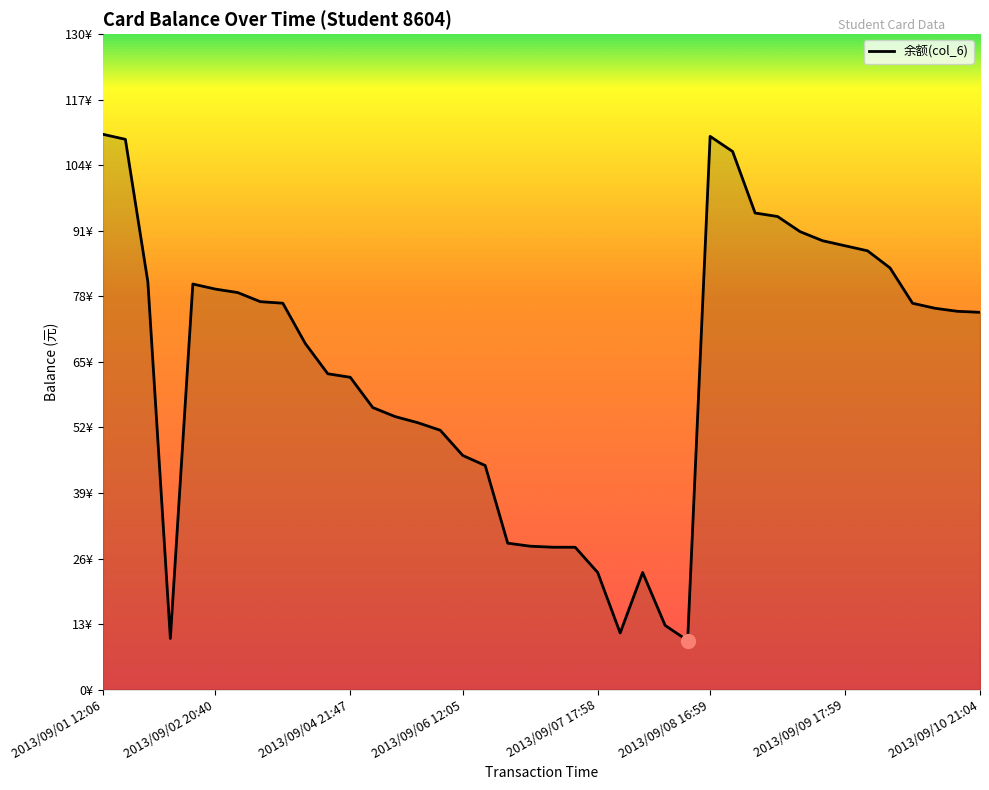

Rank the categories by value from highest to lowest.

2013/09/01 12:06, 2013/09/08 16:59, 2013/09/01 12:11, 2013/09/08 17:05, 2013/09/08 17:33, 2013/09/08 22:32, 2013/09/09 08:23, 2013/09/09 12:41, 2013/09/09 17:59, 2013/09/09 20:29, 2013/09/10 10:13, 2013/09/01 16:11, 2013/09/01 22:19, 2013/09/02 20:40, 2013/09/02 21:15, 2013/09/03 12:15, 2013/09/04 07:56, 2013/09/10 12:09, 2013/09/10 19:04, 2013/09/10 20:59, 2013/09/10 21:04, 2013/09/04 12:10, 2013/09/04 18:11, 2013/09/04 21:47, 2013/09/05 08:05, 2013/09/05 17:28, 2013/09/05 17:31, 2013/09/05 21:32, 2013/09/06 12:05, 2013/09/06 12:08, 2013/09/06 16:21, 2013/09/06 22:38, 2013/09/06 22:38, 2013/09/07 11:31, 2013/09/07 17:58, 2013/09/07 18:14, 2013/09/07 18:14, 2013/09/07 18:14, 2013/09/01 19:15, 2013/09/08 08:41